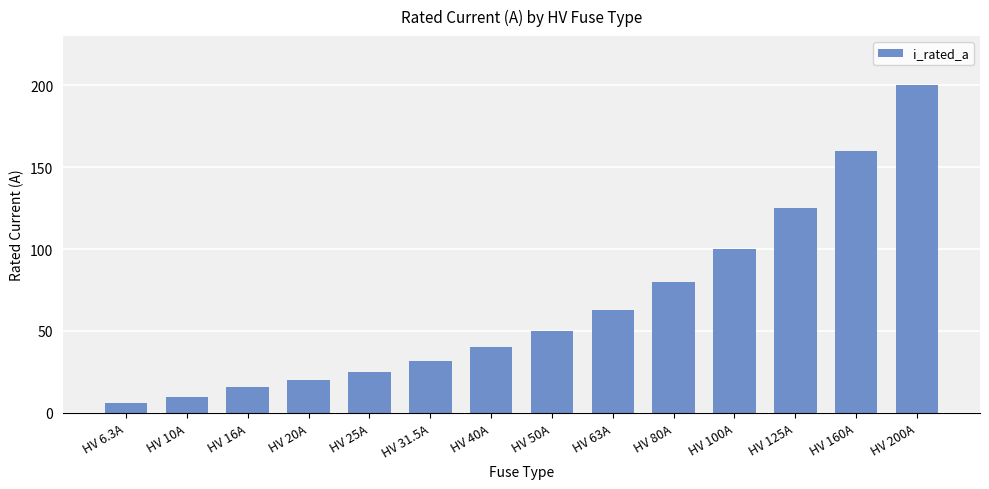

The value at HV 10A is 10.0. True or false?

True